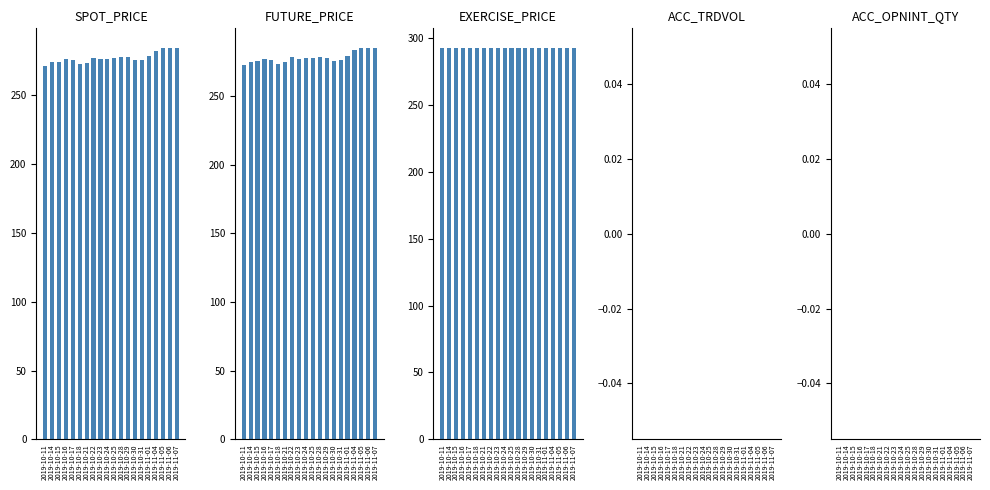

Reading left to right, extract all data points from this chart.

SPOT_PRICE: 2019-10-11=271.3	2019-10-14=274.2	2019-10-15=274.3	2019-10-16=276.3	2019-10-17=275.6	2019-10-18=272.8	2019-10-21=273.8	2019-10-22=277.4	2019-10-23=276.2	2019-10-24=276.7	2019-10-25=277.1	2019-10-28=277.8	2019-10-29=277.6	2019-10-30=275.5	2019-10-31=275.8	2019-11-01=278.4	2019-11-04=282.5	2019-11-05=284.4	2019-11-06=284.5	2019-11-07=284.4
FUTURE_PRICE: 2019-10-11=272.3	2019-10-14=274.8	2019-10-15=275.4	2019-10-16=276.9	2019-10-17=275.8	2019-10-18=273.4	2019-10-21=274.6	2019-10-22=278.2	2019-10-23=276.6	2019-10-24=277.6	2019-10-25=277.3	2019-10-28=278.4	2019-10-29=277.8	2019-10-30=275.7	2019-10-31=276.5	2019-11-01=278.8	2019-11-04=283.2	2019-11-05=284.6	2019-11-06=284.9	2019-11-07=284.6
EXERCISE_PRICE: 2019-10-11=292.5	2019-10-14=292.5	2019-10-15=292.5	2019-10-16=292.5	2019-10-17=292.5	2019-10-18=292.5	2019-10-21=292.5	2019-10-22=292.5	2019-10-23=292.5	2019-10-24=292.5	2019-10-25=292.5	2019-10-28=292.5	2019-10-29=292.5	2019-10-30=292.5	2019-10-31=292.5	2019-11-01=292.5	2019-11-04=292.5	2019-11-05=292.5	2019-11-06=292.5	2019-11-07=292.5
ACC_TRDVOL: 2019-10-11=0.0	2019-10-14=0.0	2019-10-15=0.0	2019-10-16=0.0	2019-10-17=0.0	2019-10-18=0.0	2019-10-21=0.0	2019-10-22=0.0	2019-10-23=0.0	2019-10-24=0.0	2019-10-25=0.0	2019-10-28=0.0	2019-10-29=0.0	2019-10-30=0.0	2019-10-31=0.0	2019-11-01=0.0	2019-11-04=0.0	2019-11-05=0.0	2019-11-06=0.0	2019-11-07=0.0
ACC_OPNINT_QTY: 2019-10-11=0.0	2019-10-14=0.0	2019-10-15=0.0	2019-10-16=0.0	2019-10-17=0.0	2019-10-18=0.0	2019-10-21=0.0	2019-10-22=0.0	2019-10-23=0.0	2019-10-24=0.0	2019-10-25=0.0	2019-10-28=0.0	2019-10-29=0.0	2019-10-30=0.0	2019-10-31=0.0	2019-11-01=0.0	2019-11-04=0.0	2019-11-05=0.0	2019-11-06=0.0	2019-11-07=0.0